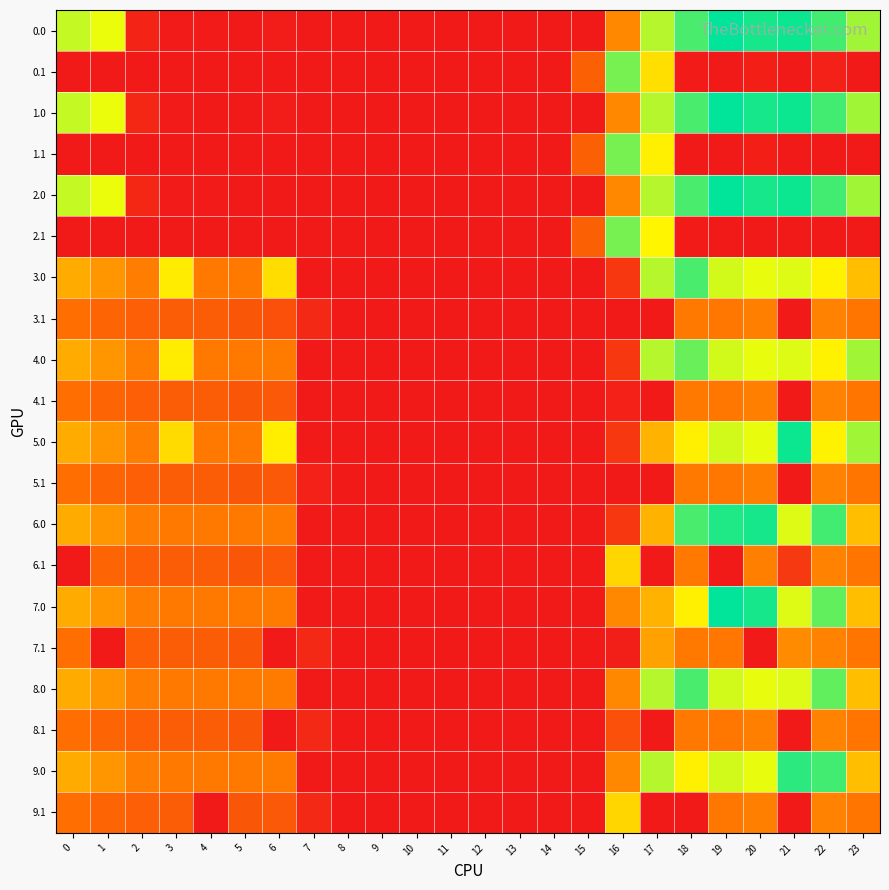

Rank the series by their maximum value, from lowest to highest.

3.1, 4.1, 5.1, 8.1, 7.1, 6.1, 9.1, 0.1, 1.1, 2.1, 4.0, 3.0, 8.0, 9.0, 6.0, 5.0, 0.0, 1.0, 2.0, 7.0